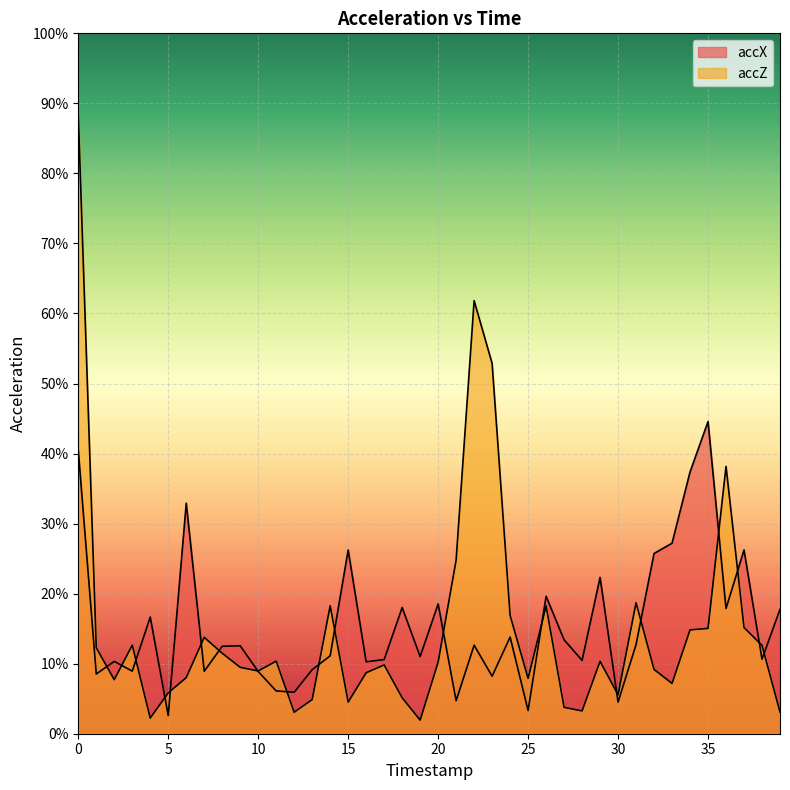

How many interior local valleys does the accX series have?

14